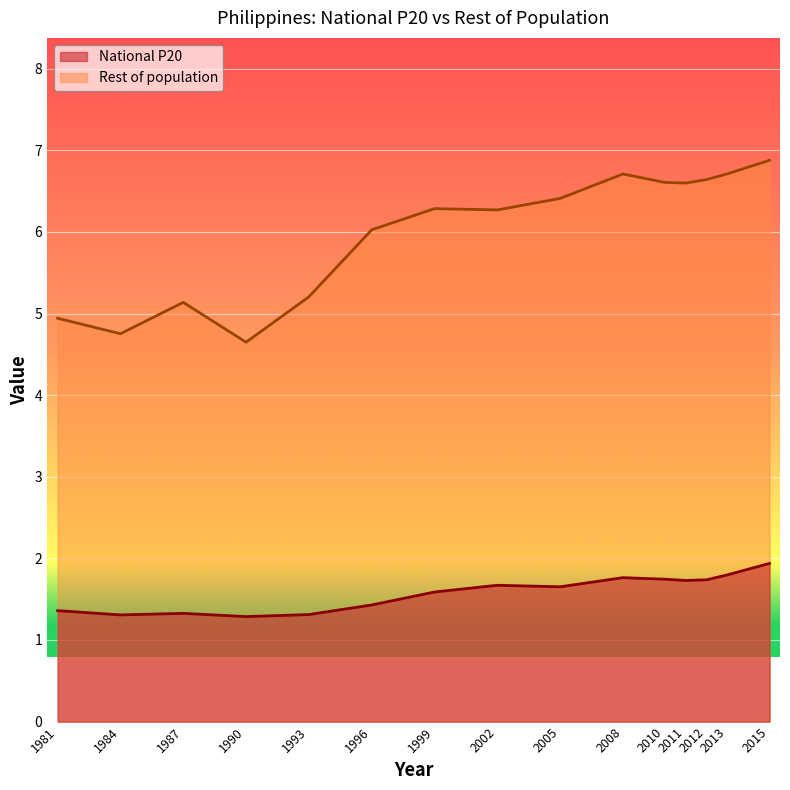

At 1996, list the series in order from smallest to largest.

National P20, Rest of population